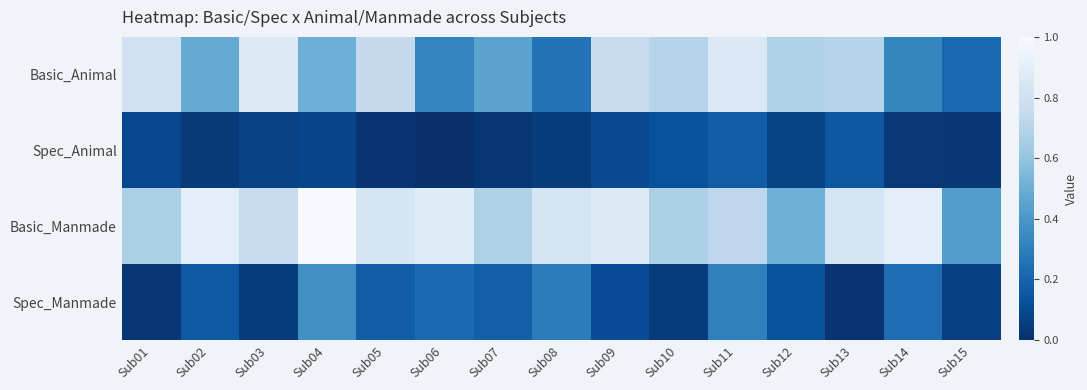

List the series in order of their peak value, highest first.

Basic_Manmade, Basic_Animal, Spec_Manmade, Spec_Animal